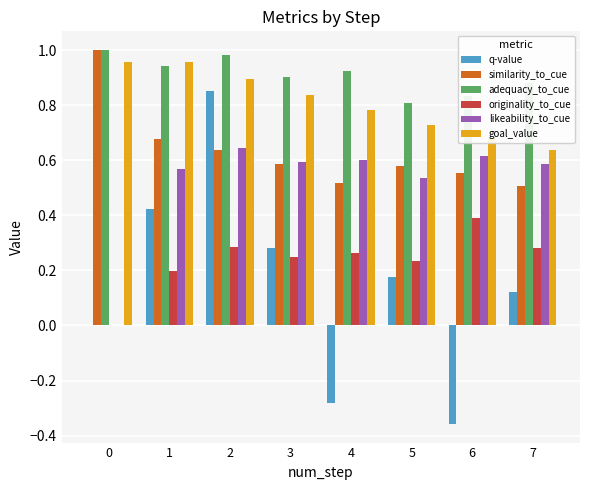

Count the number of data series in this chart.

6